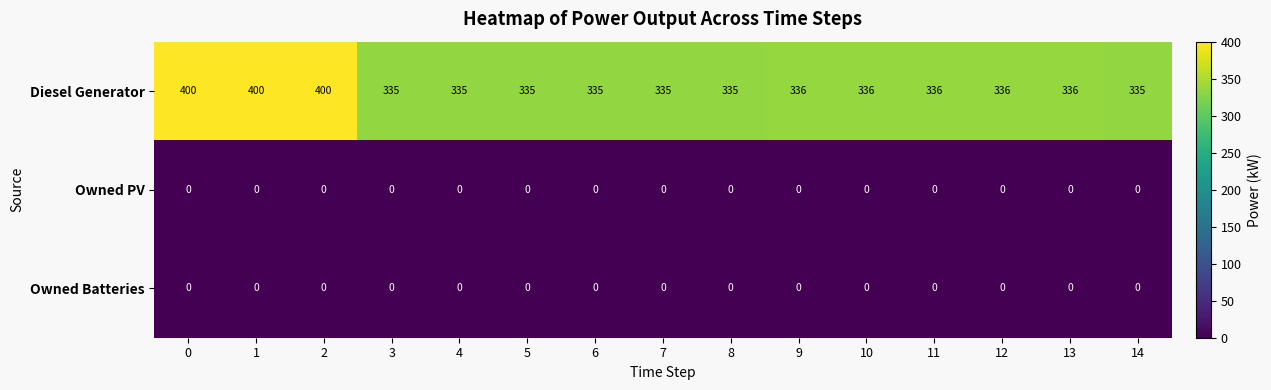

What is the total value across all series at 2?

400